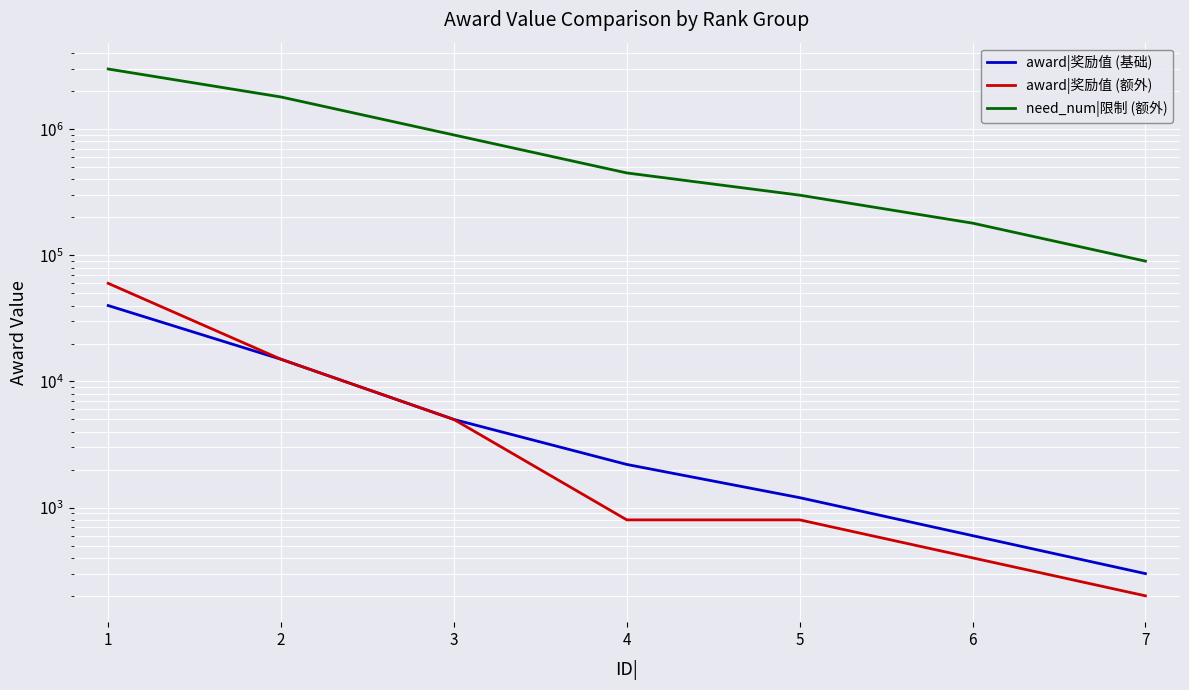

How many distinct data groups are displayed?

3